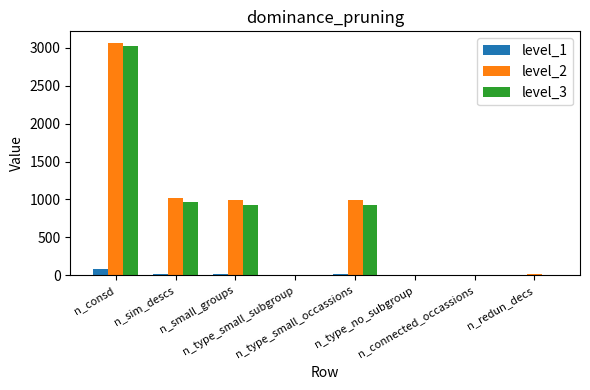

How many categories are shown in the chart?

8